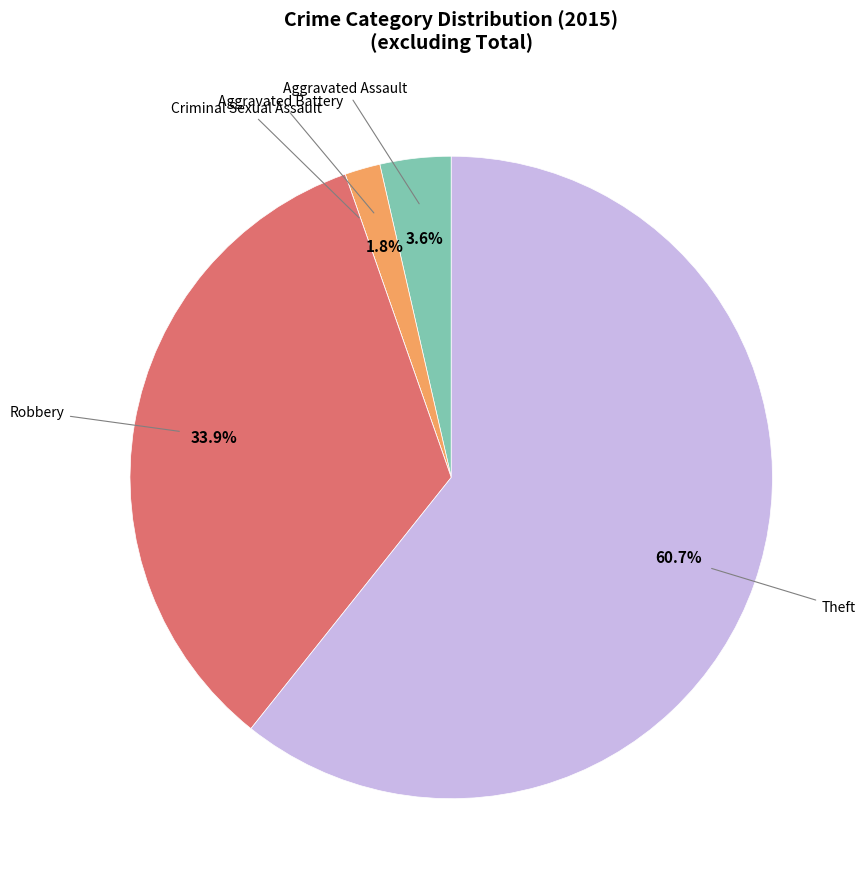

Is there any slice that represents more than half of the pie?

Yes